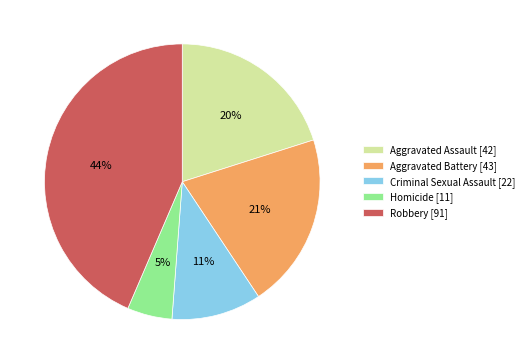

What percentage is the Homicide slice, to the nearest percent?

5%